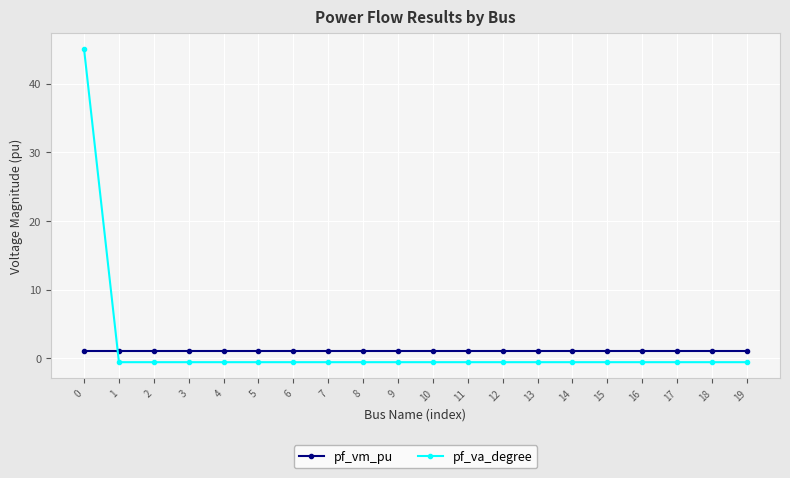

True or false: pf_va_degree has more than 1 points higher than both neighbors.

True